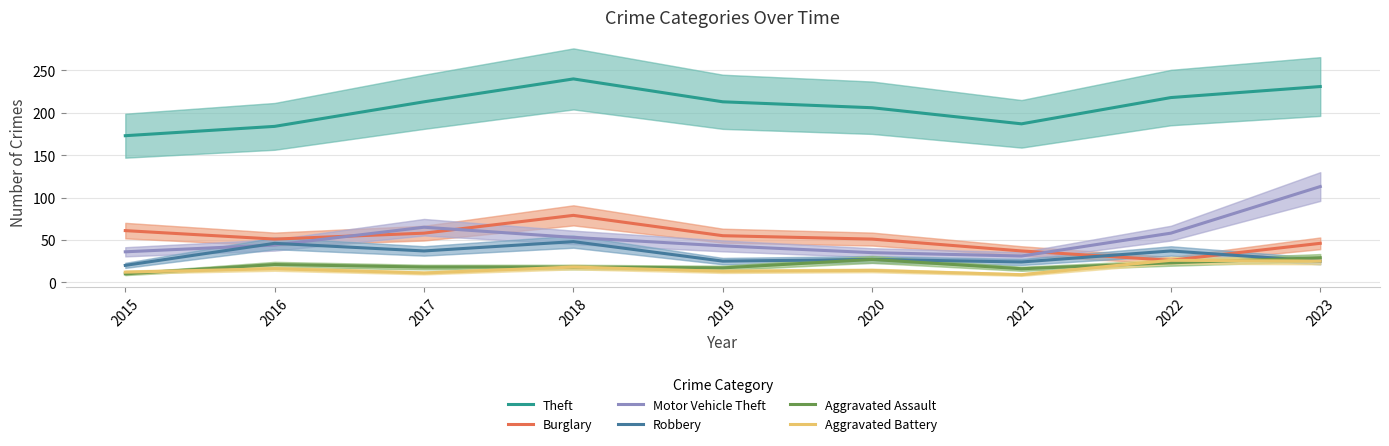

Does the chart display data point markers on the line(s)?

No